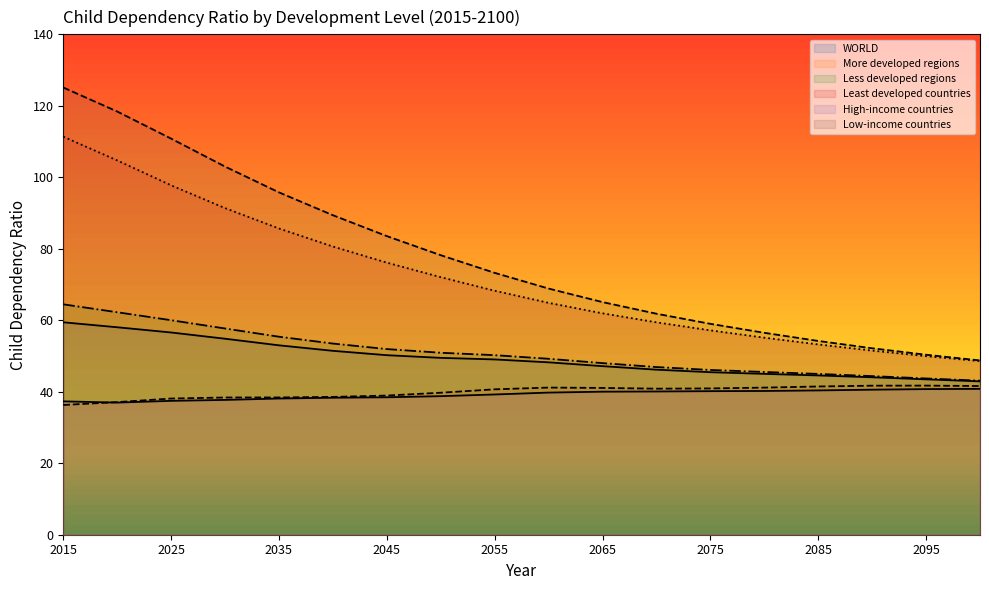

Where is the first local minimum for More developed regions?

2070